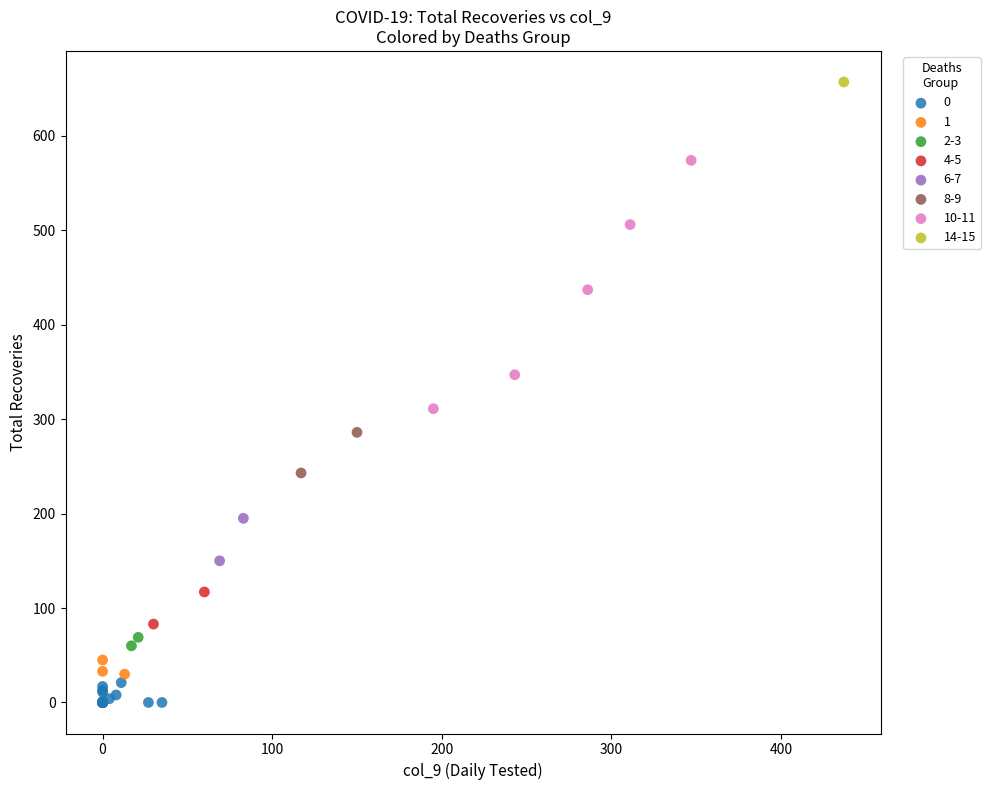

Which series reaches the minimum Y coordinate?

0